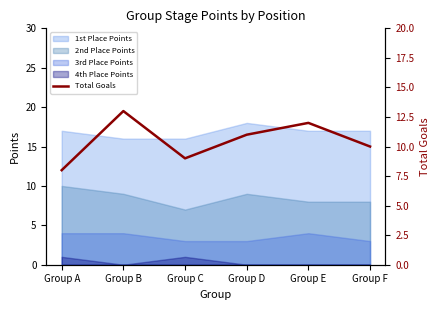

What is the sum of all values?

63